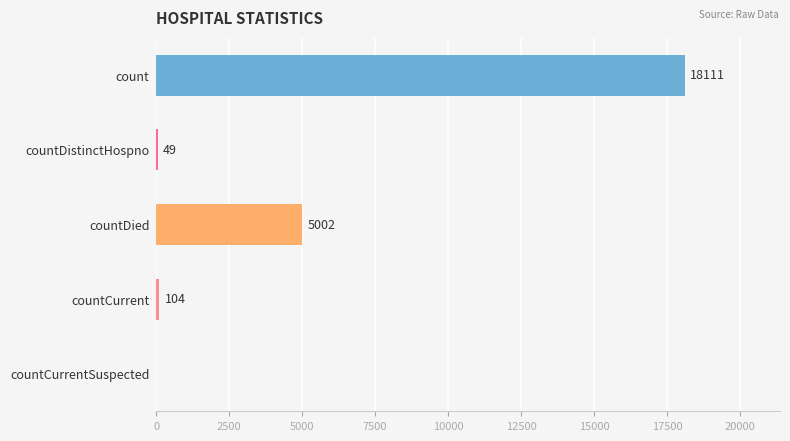

What is the sum of all values?

23266